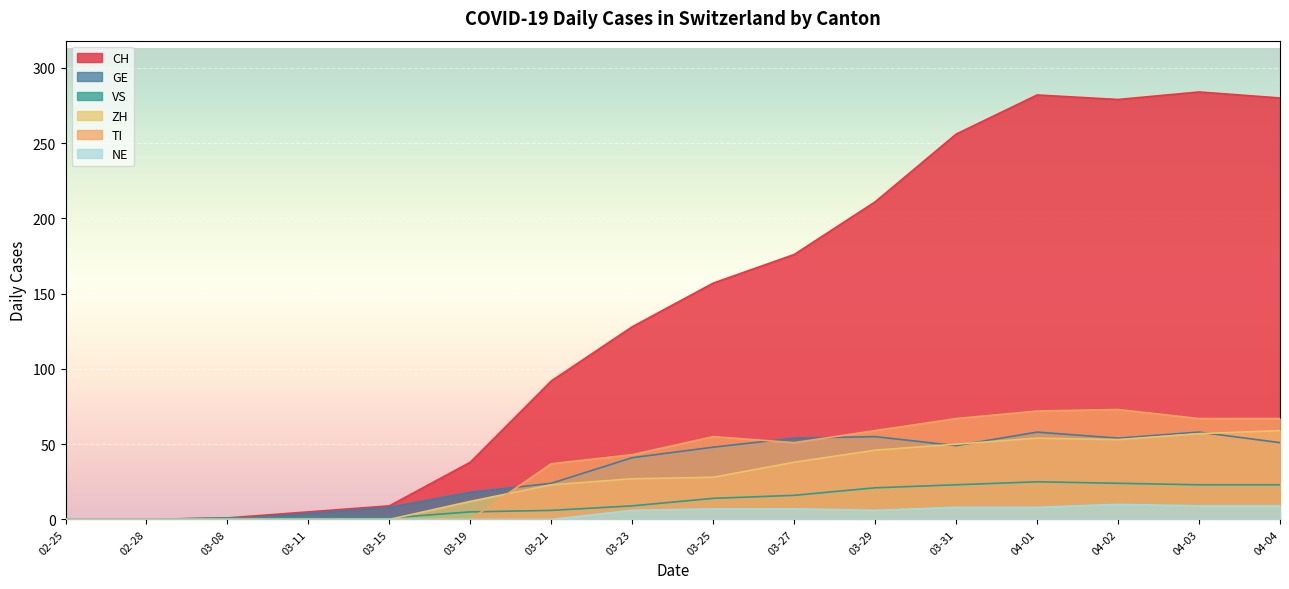

Which series has the largest total across all categories?

CH